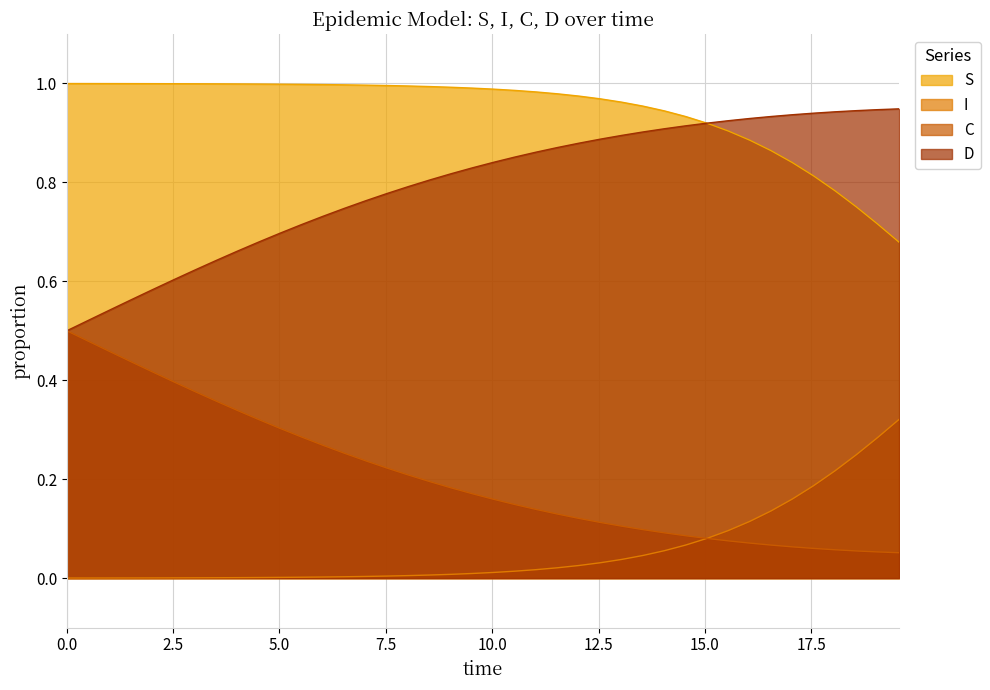

Which series has the largest total across all categories?

S